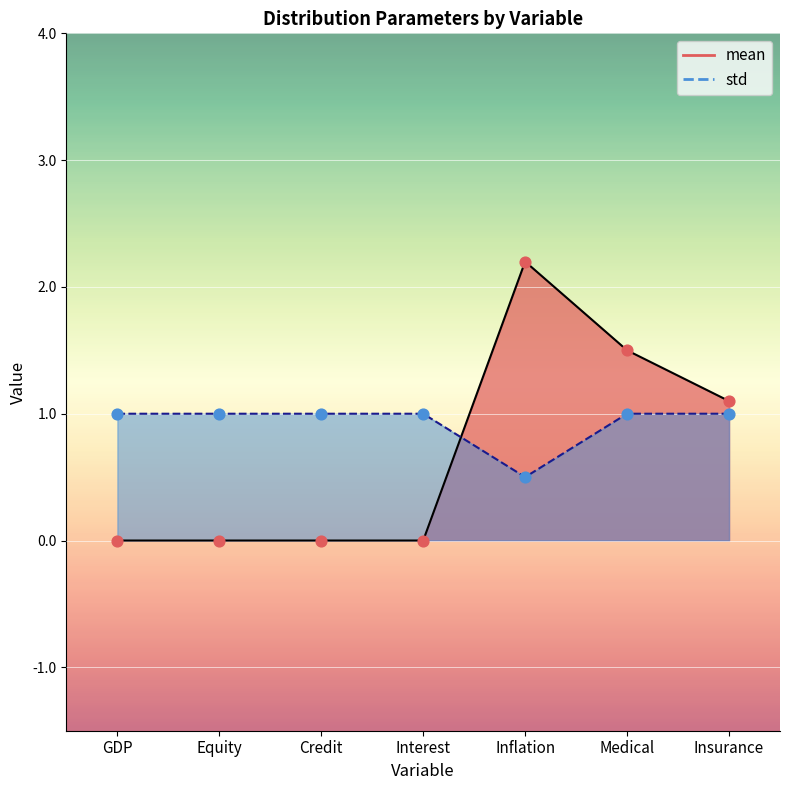

Is the value of mean at GDP greater than the value of std at Inflation?

No